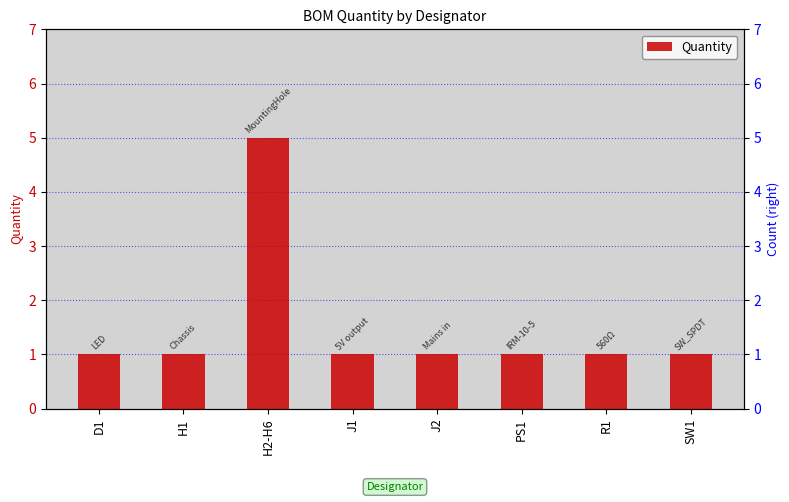

Between J1 and R1, which is larger?

J1